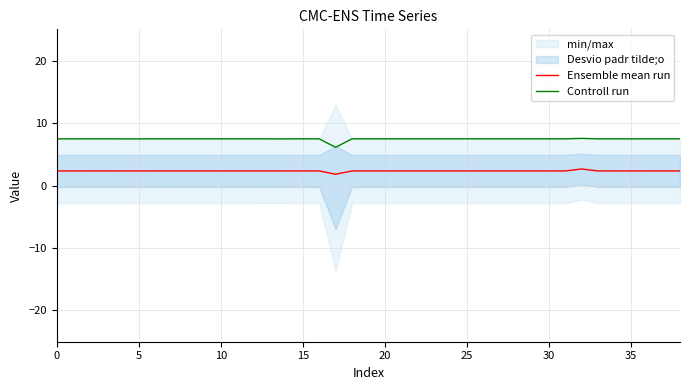

Rank the series by their average value, from highest to lowest.

Controll run, Ensemble mean run